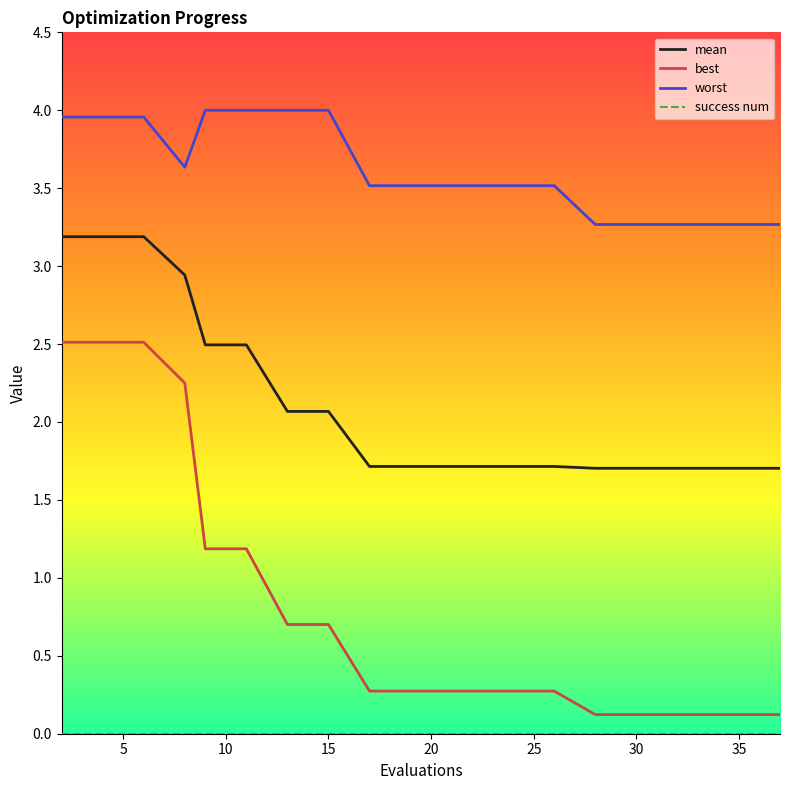

What is the average value of the mean series?

2.1